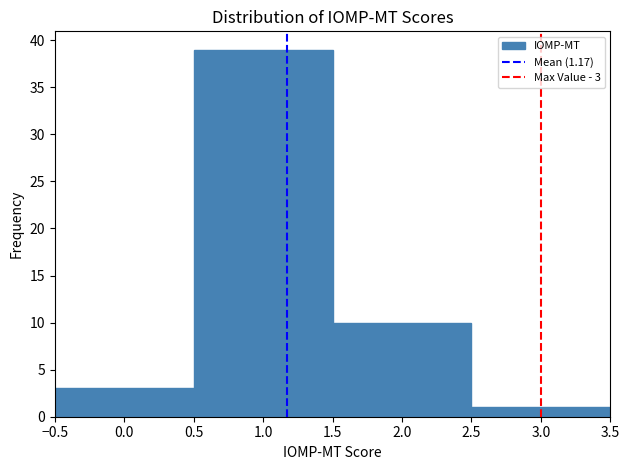

Which range on the x-axis has the tallest bar?

0.5 to 1.5